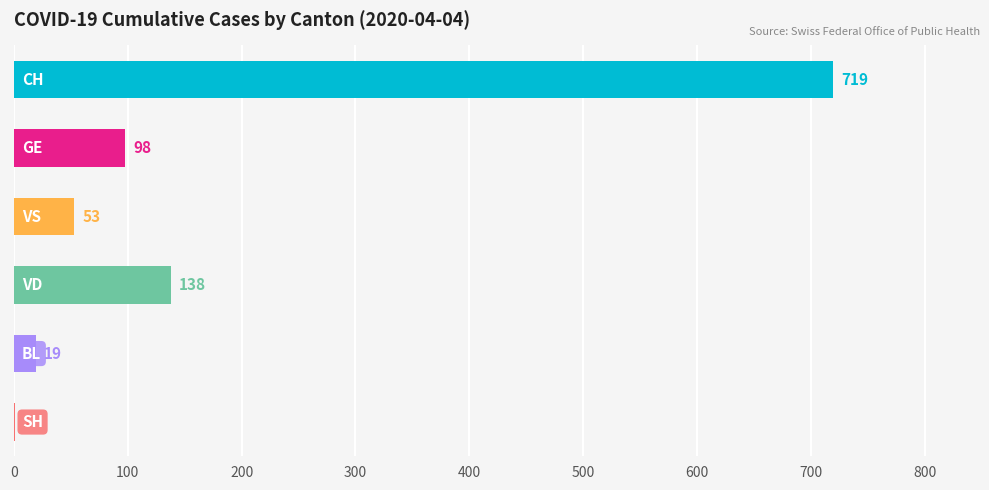

What is the sum of all values?

1028